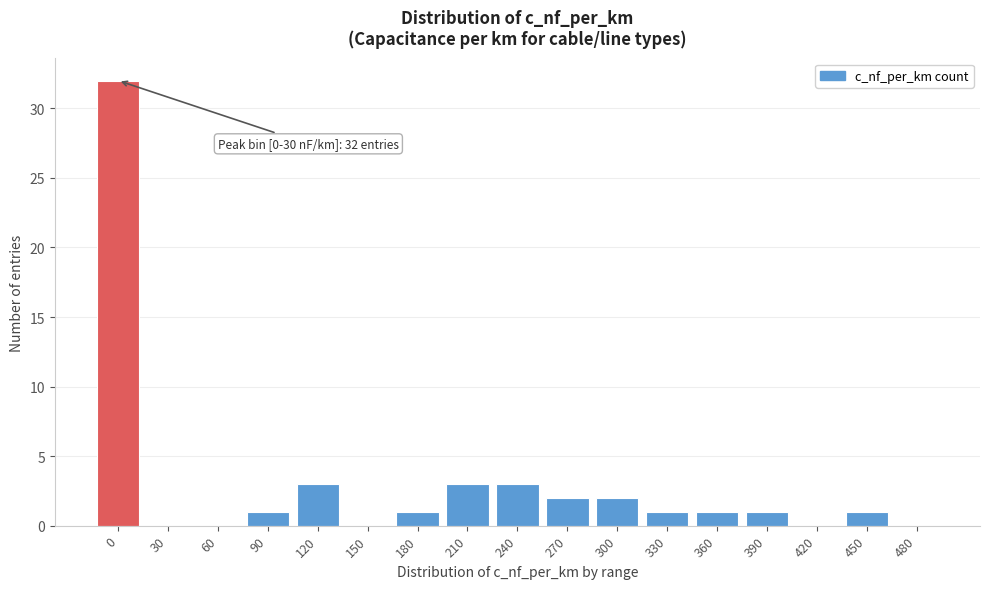

Reading right to left, extract all data points from this chart.

480=0	450=1	420=0	390=1	360=1	330=1	300=2	270=2	240=3	210=3	180=1	150=0	120=3	90=1	60=0	30=0	0=32